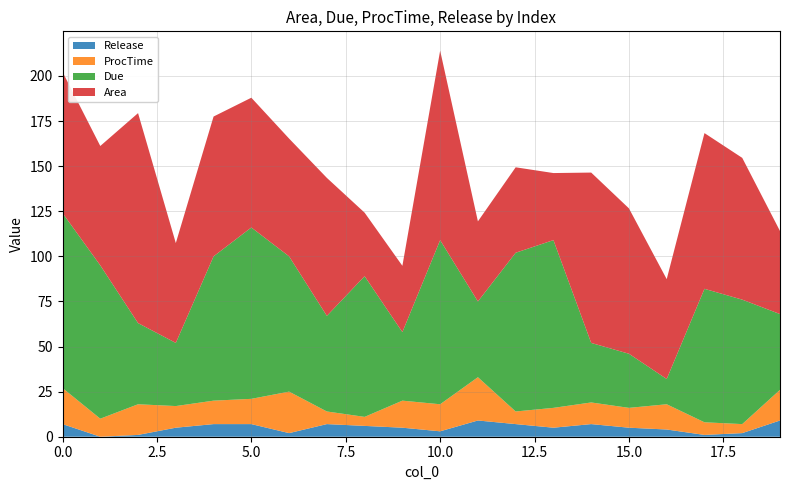

Reading left to right, extract all data points from this chart.

Area: 0=78.3	1=66.2	2=116.4	3=55.4	4=77.5	5=72.0	6=65.3	7=76.5	8=35.2	9=36.8	10=105.1	11=44.4	12=47.4	13=37.2	14=94.5	15=80.6	16=55.4	17=86.3	18=78.6	19=46.0
Due: 0=97.0	1=85.0	2=45.0	3=35.0	4=80.0	5=95.0	6=75.0	7=53.0	8=78.0	9=38.0	10=91.0	11=42.0	12=88.0	13=93.0	14=33.0	15=30.0	16=14.0	17=74.0	18=69.0	19=42.0
ProcTime: 0=20.0	1=10.0	2=17.0	3=12.0	4=13.0	5=14.0	6=23.0	7=7.0	8=5.0	9=15.0	10=15.0	11=24.0	12=7.0	13=11.0	14=12.0	15=11.0	16=14.0	17=7.0	18=5.0	19=17.0
Release: 0=7.0	1=0.0	2=1.0	3=5.0	4=7.0	5=7.0	6=2.0	7=7.0	8=6.0	9=5.0	10=3.0	11=9.0	12=7.0	13=5.0	14=7.0	15=5.0	16=4.0	17=1.0	18=2.0	19=9.0